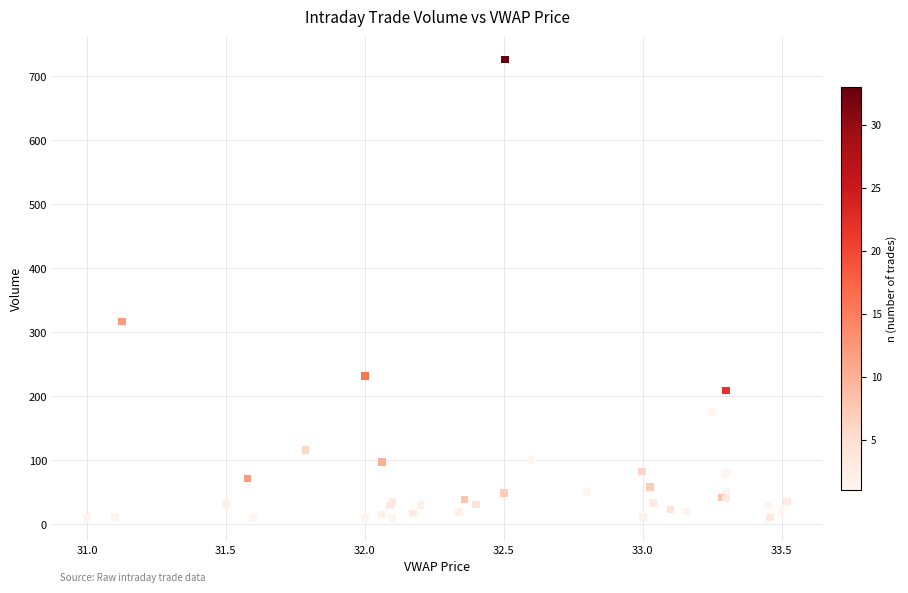

What Y value in the scatter plot is closest to 368?

316.9